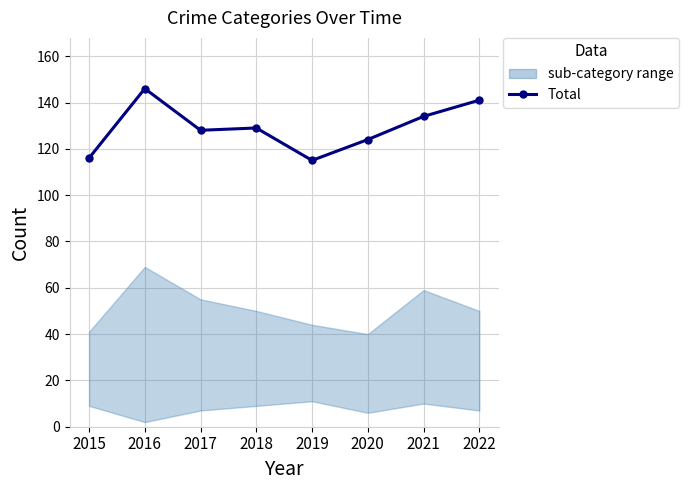

Where does the data first go above 129?

2016